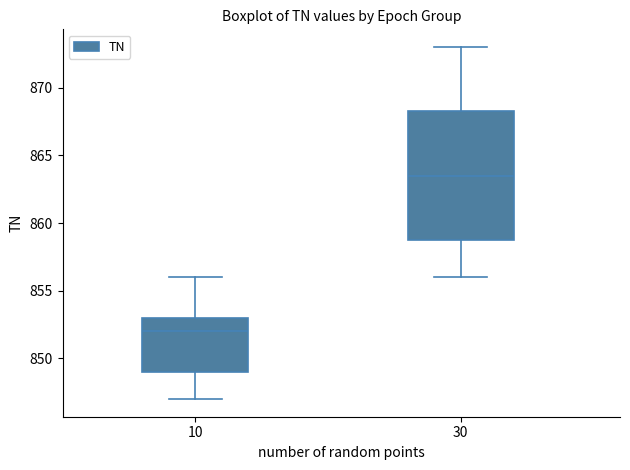

Which box has the highest median line?

30